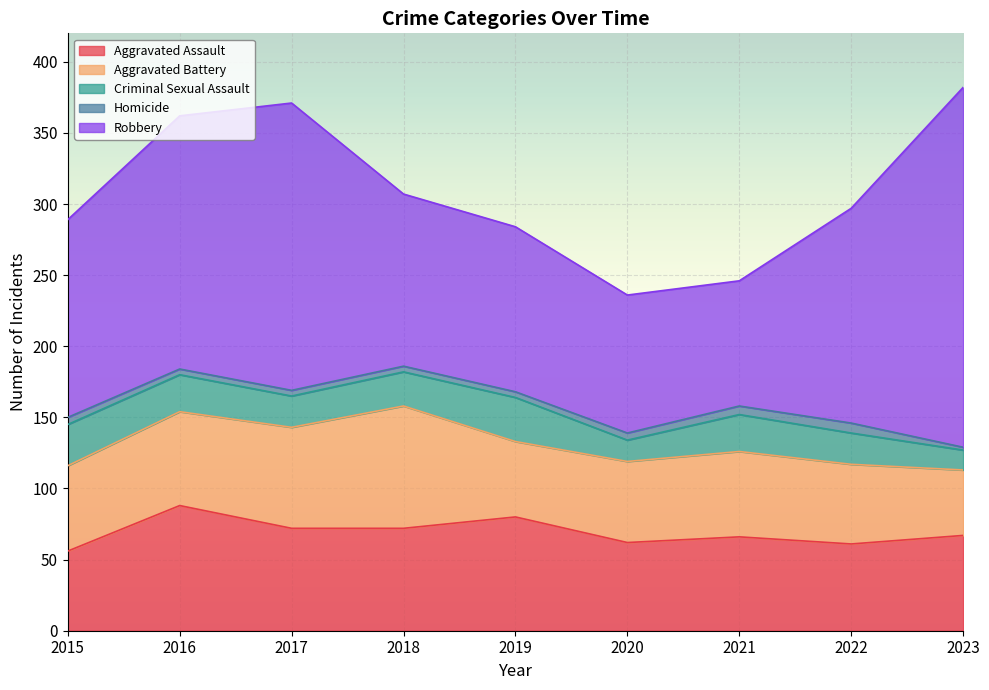

At which category does the chart reach its peak across all series?

2023